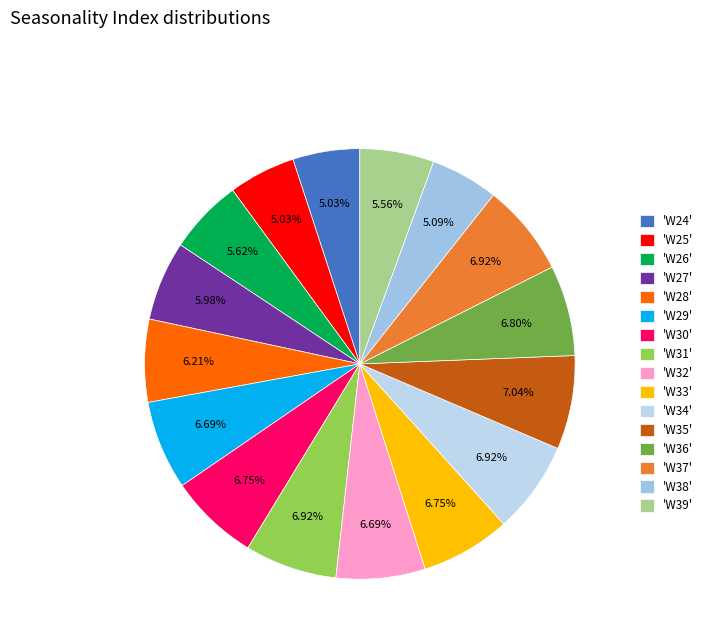

How many segments does this pie chart have?

16